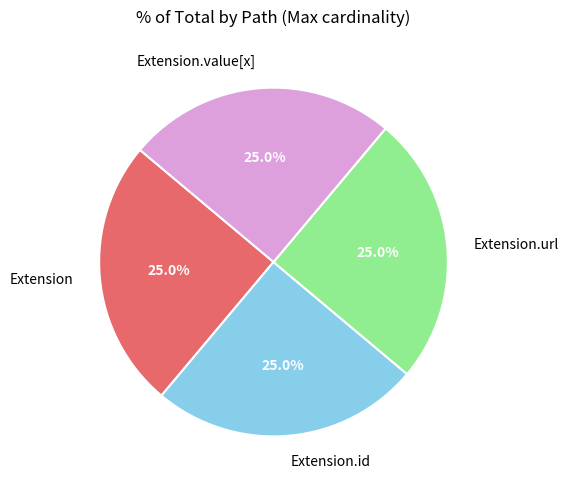

Is Extension.url the majority of the pie?

No